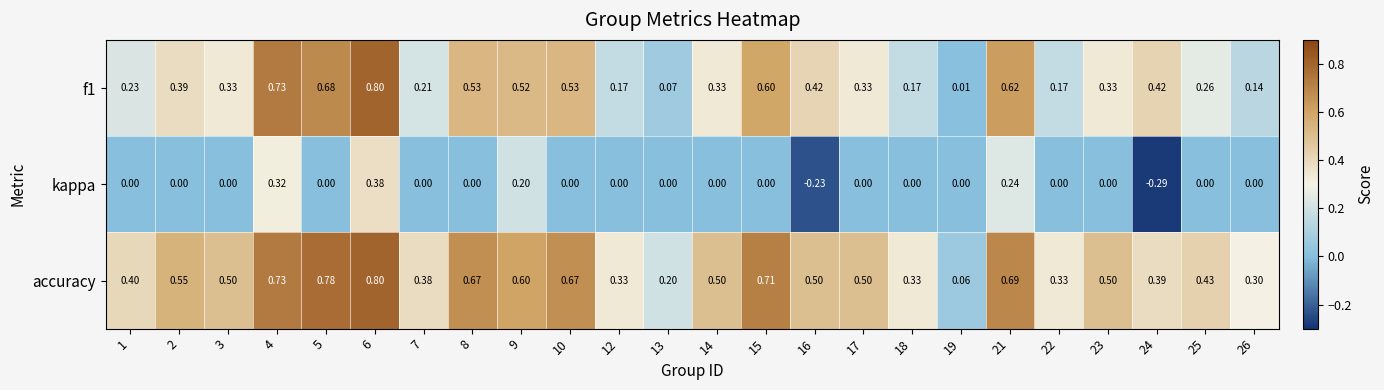

Is the value of f1 at 3 greater than the value of accuracy at 24?

No